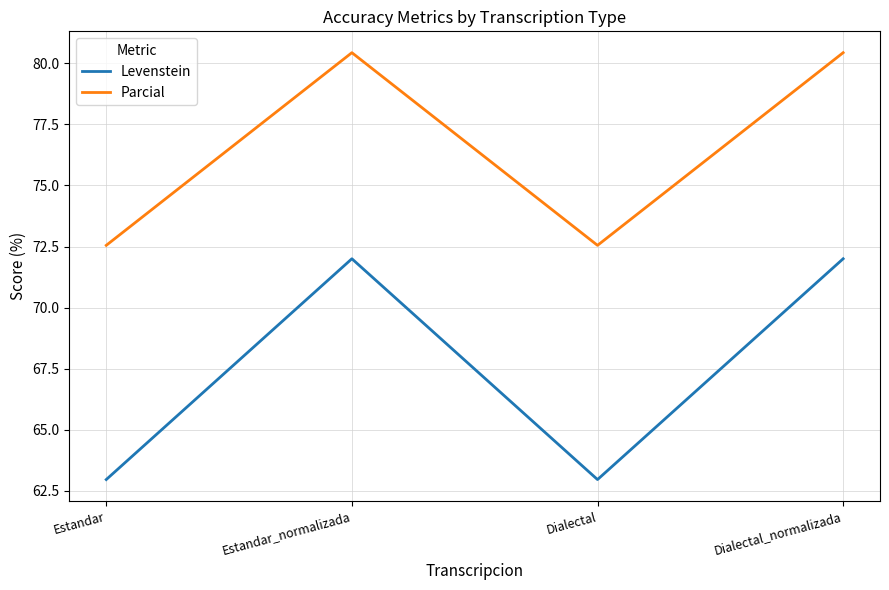

Count the number of data series in this chart.

2